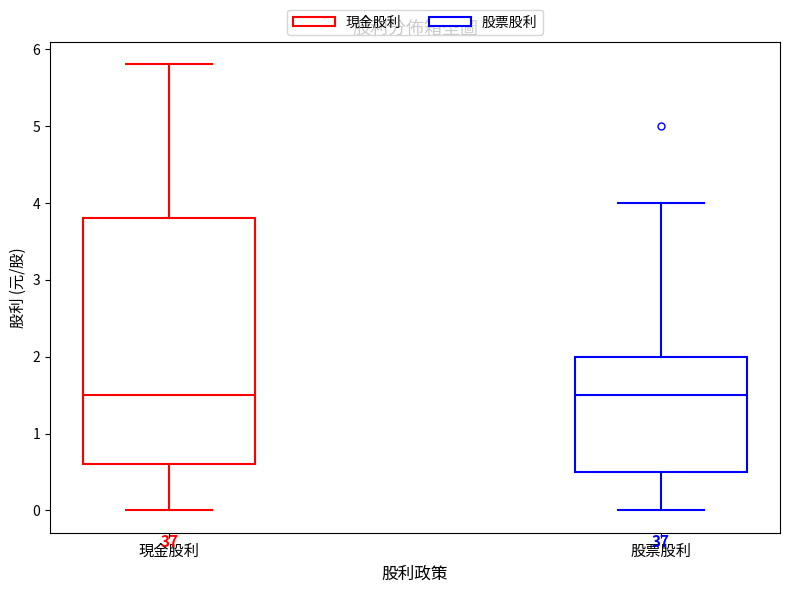

Reading left to right, transcribe this box plot: for each box, give where its median line is, the range the box spans, and where its two whiskers end, as read against the y-axis. The values are not printed on the chart, so give them approximately, as read against the axis.

現金股利: median 1.5, box 0.6 to 3.8, whiskers 0.0 to 5.8
股票股利: median 1.5, box 0.5 to 2.0, whiskers 0.0 to 4.0